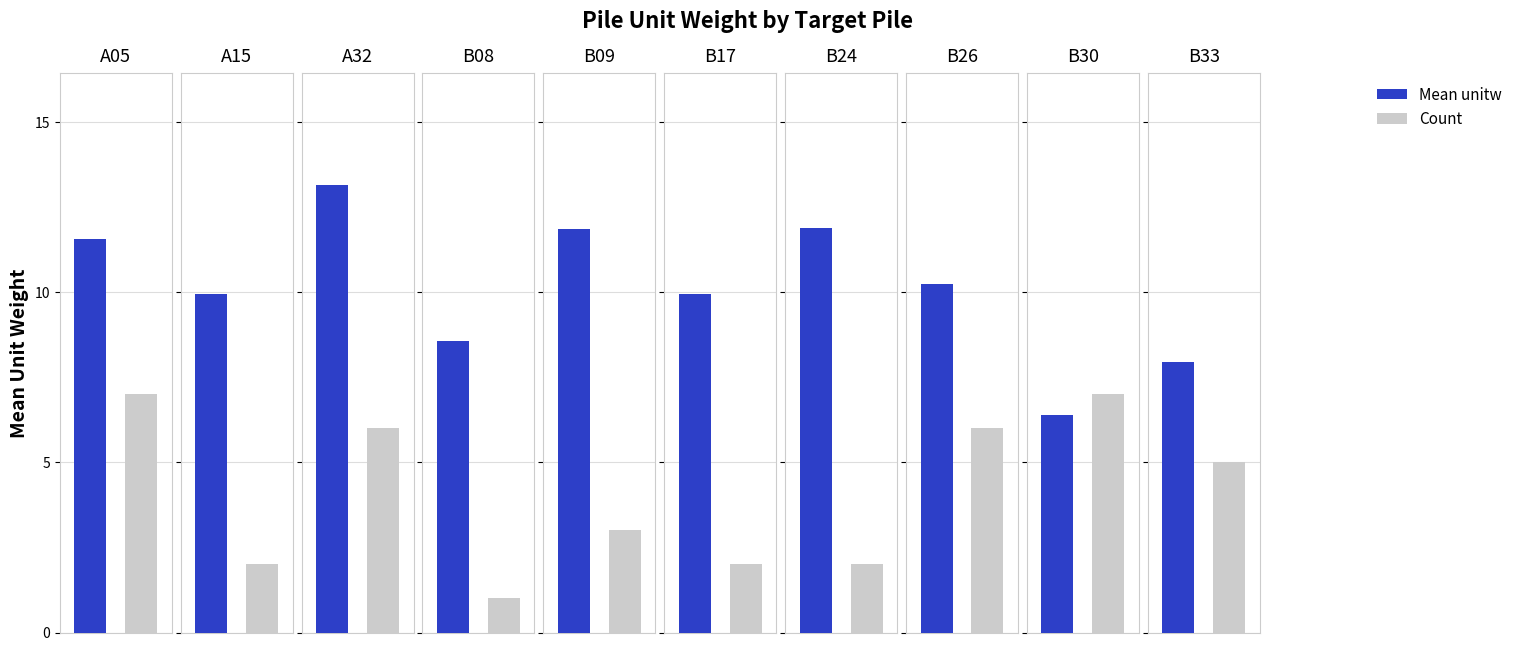

The value of Count at B33 is 5.0. True or false?

True